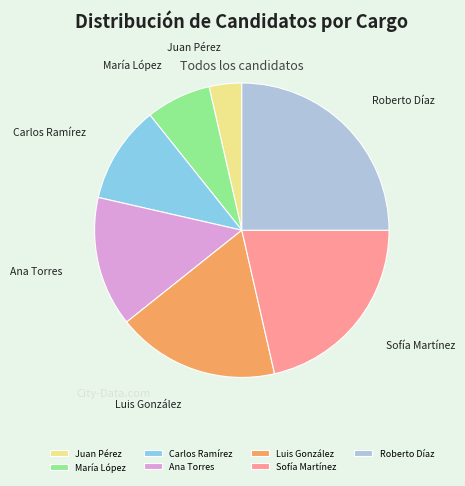

Which slice is the smallest?

Juan Pérez